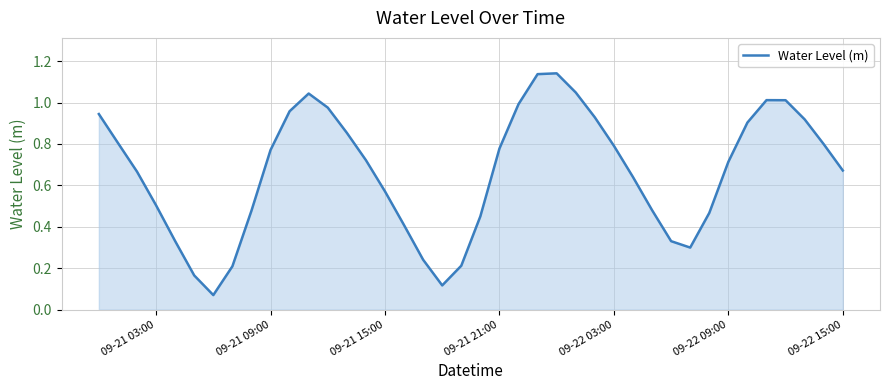

Does the chart display data point markers on the line(s)?

No